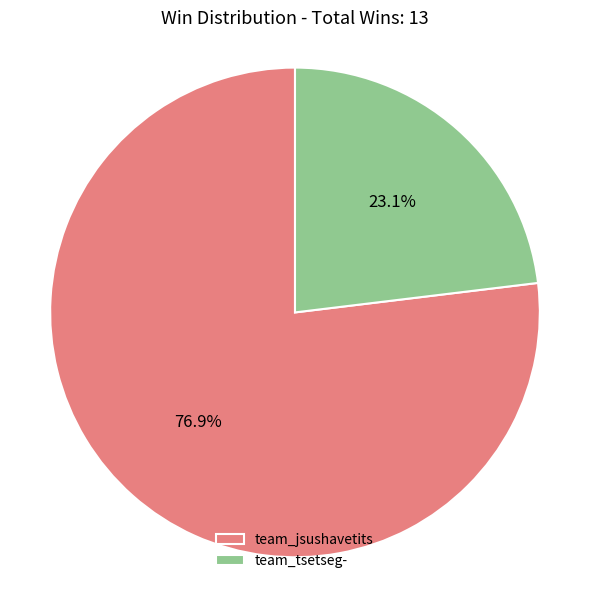

Is there a majority slice in this chart?

Yes